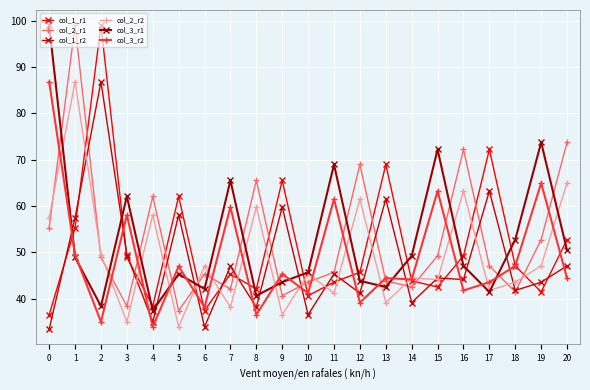

What is the difference between the col_1_r1 values at 11 and 6?

6.2